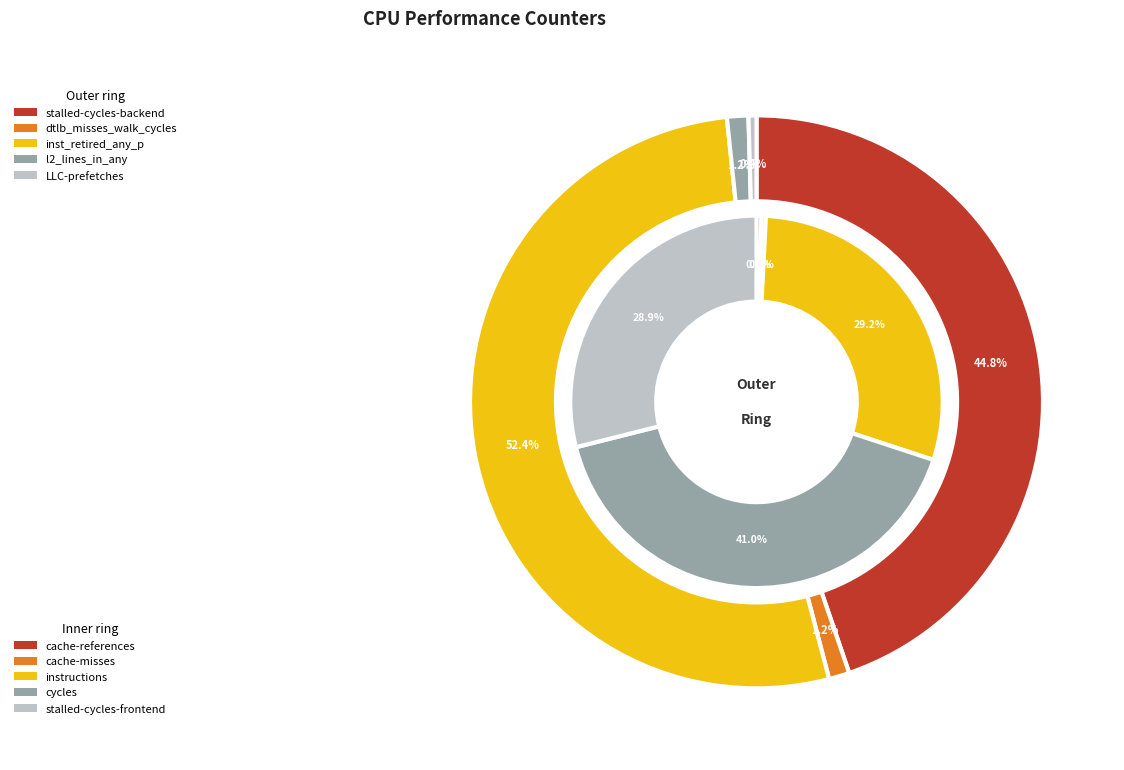

Does LLC-prefetches account for over 50% of the chart?

No